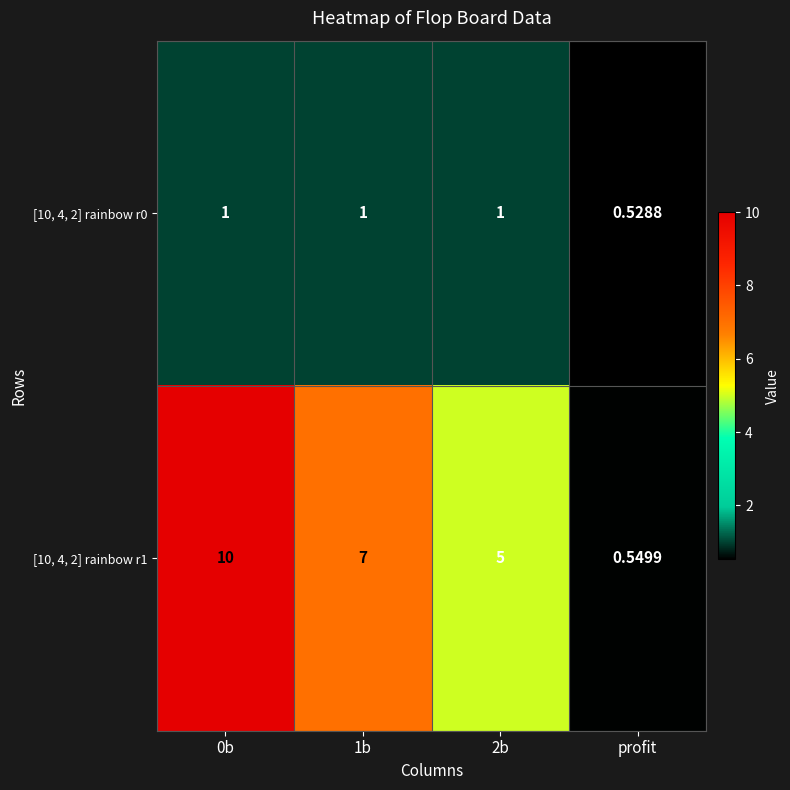

Which series has the widest spread of values?

[10, 4, 2] rainbow r1